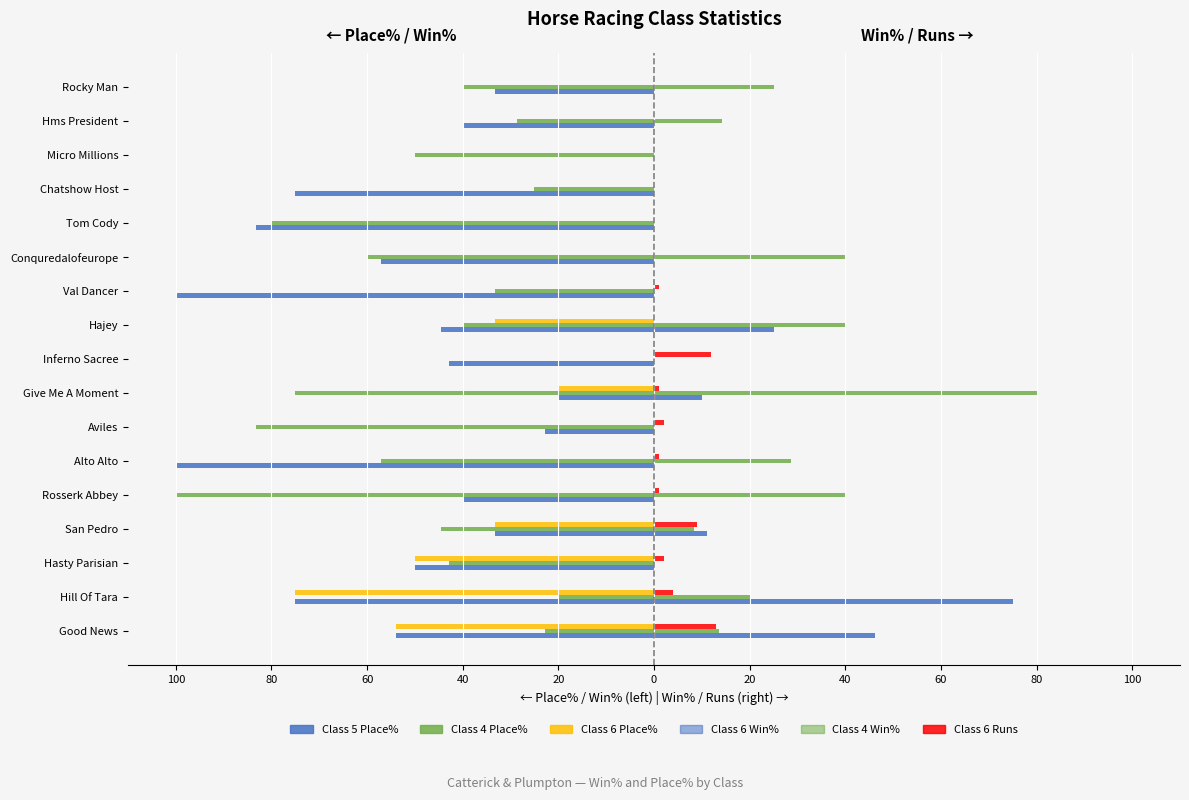

What is the highest value of the Class 6 Win% series?

75.0